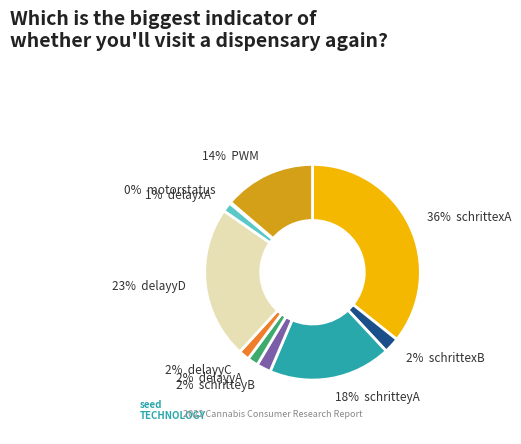

Does any single category account for the majority?

No